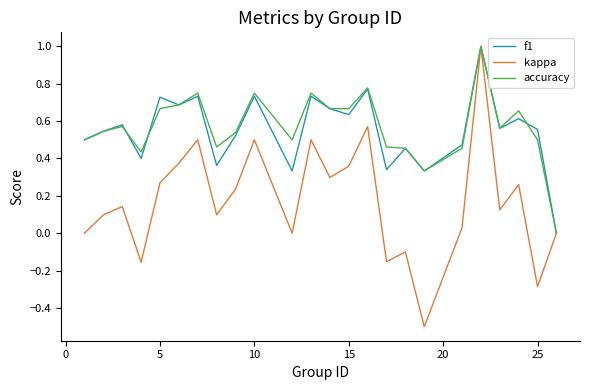

How many values in f1 are above zero?

23